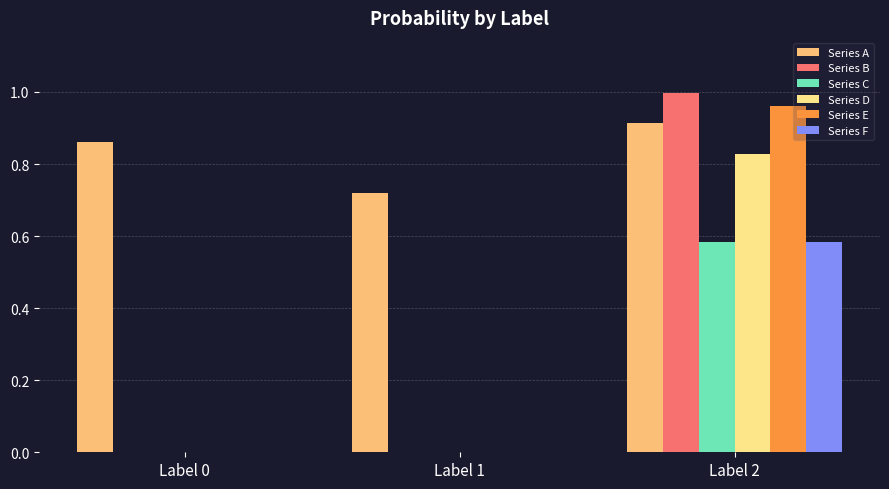

Which series has the widest spread of values?

Series B